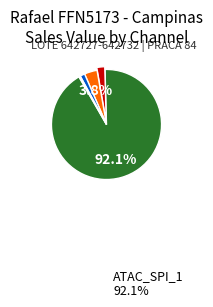

Does any single category account for the majority?

Yes